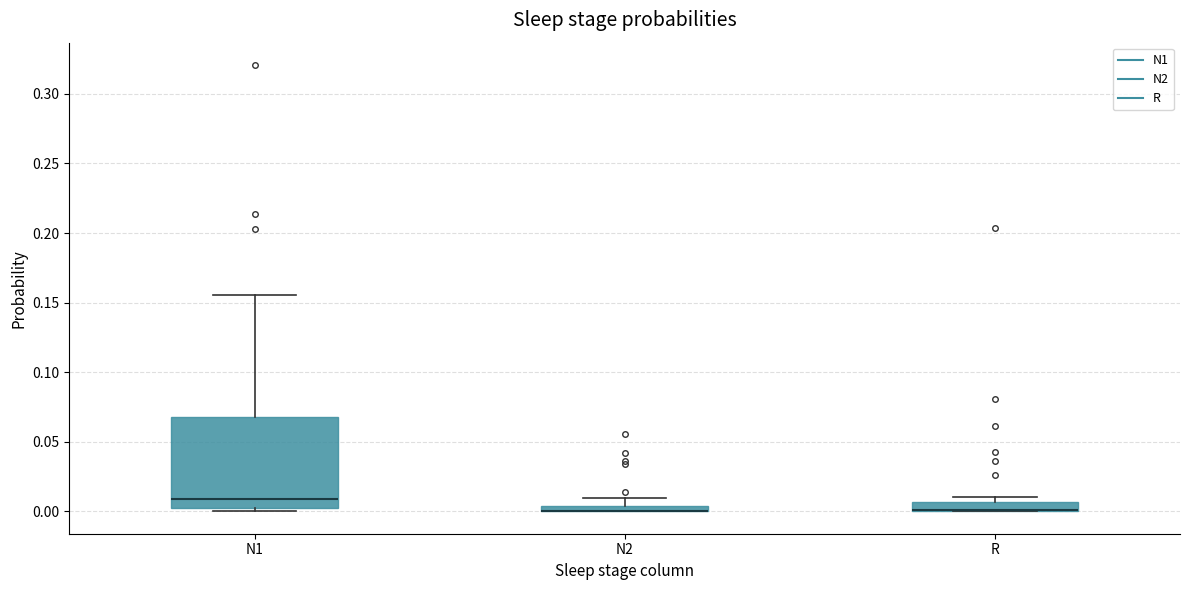

Comparing the boxes themselves (not the whiskers), which one is the tallest?

N1